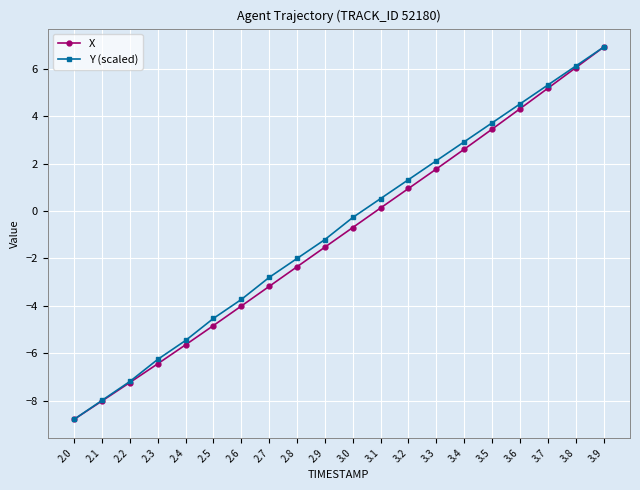

How many lines are shown in the chart?

2